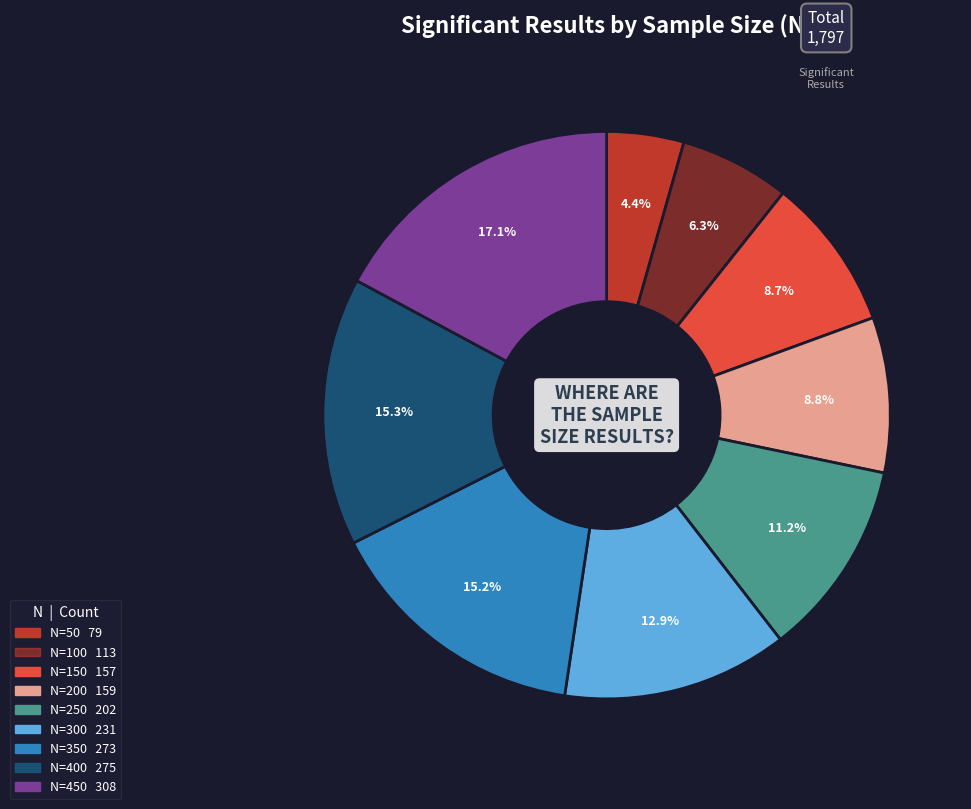

How many segments does this pie chart have?

9